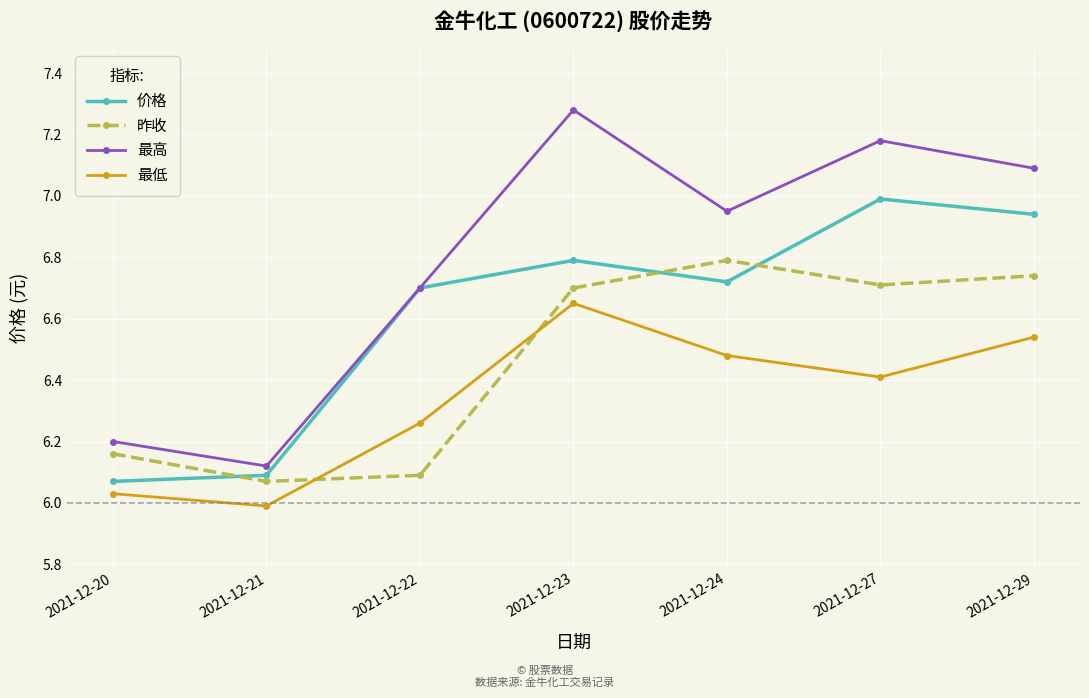

True or false: 昨收 has more than 2 interior local peaks.

False